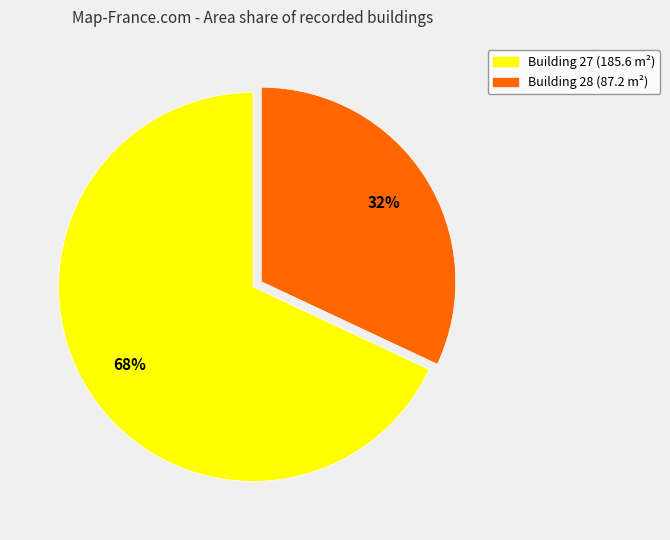

To the nearest percent, what is the difference between the largest and smallest slice percentages?

36%